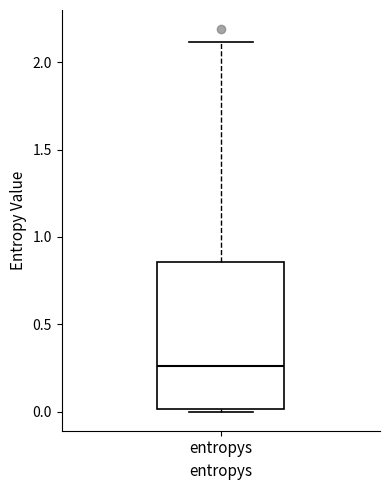

Read this box plot against the y-axis: the position of the median line, the range covered by the box, and the ends of both whiskers. The values are not printed on the chart, so give them approximately, as read against the axis.

median 0.25, box 0.00 to 0.85, whiskers 0.00 (just below the box's lower edge) to 2.10